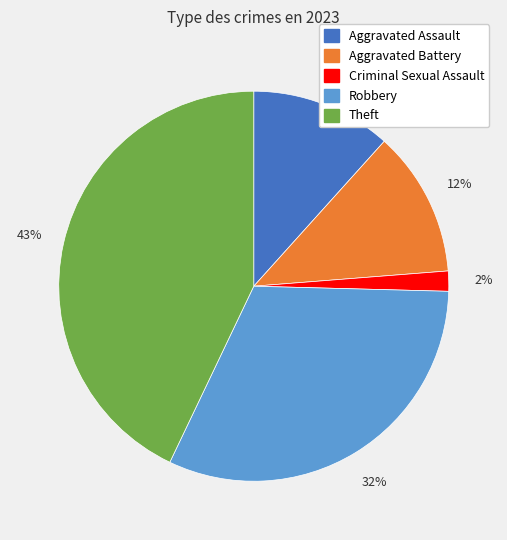

Is there a majority slice in this chart?

No